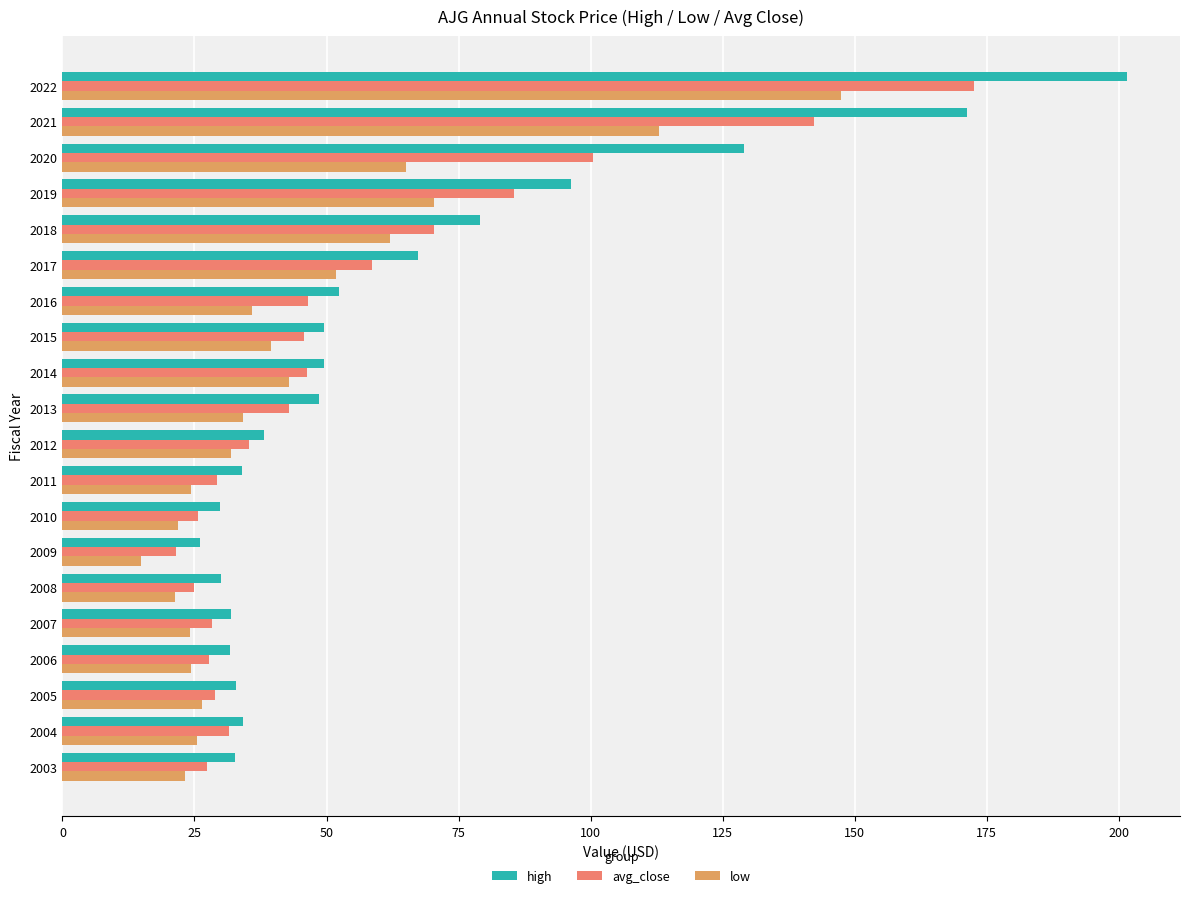

What is the value of the high bar at the 17th from the left?

96.2